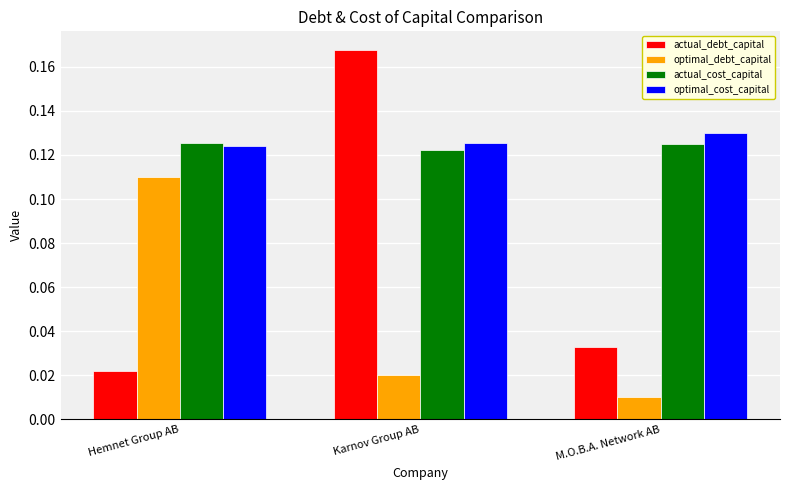

Is it true that actual_debt_capital equals 0.3 at Karnov Group AB?

False